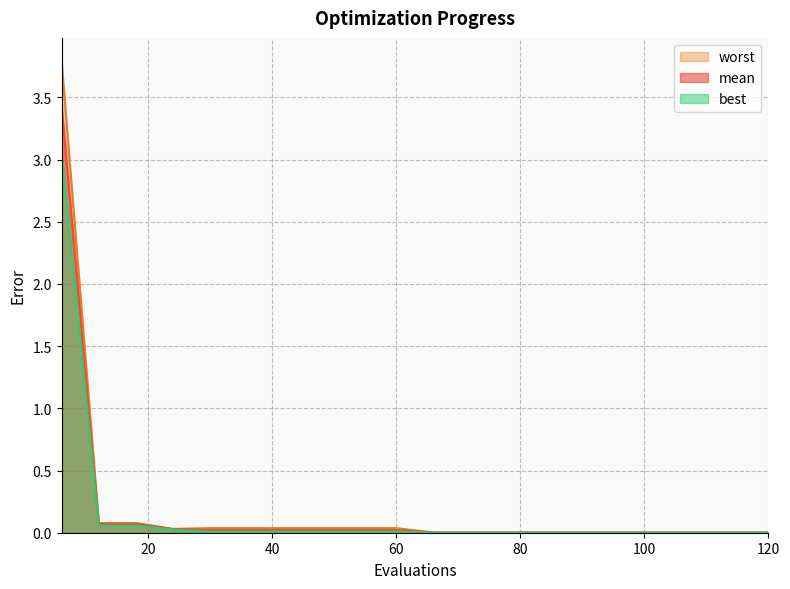

In worst, how many points are lower than both neighbors (excluding endpoints)?

1